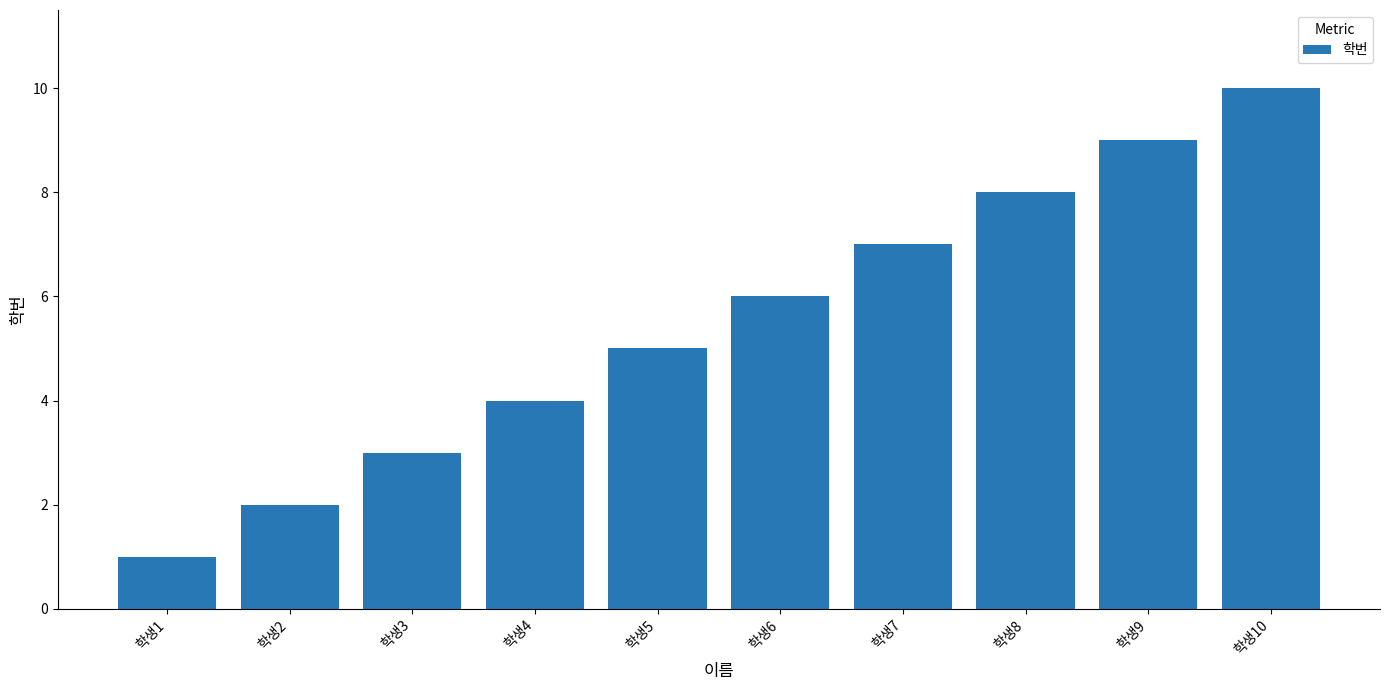

What is the value of the 10th bar from the left?

10